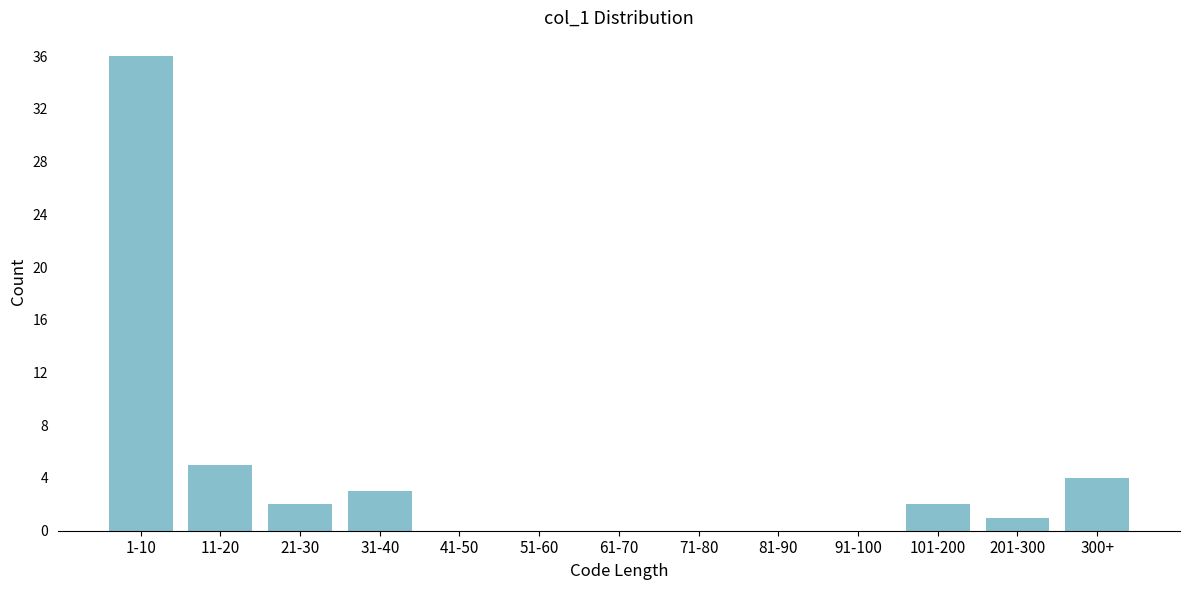

Reading left to right, transcribe all the data shown in this chart.

1-10=36	11-20=5	21-30=2	31-40=3	41-50=0	51-60=0	61-70=0	71-80=0	81-90=0	91-100=0	101-200=2	201-300=1	300+=4